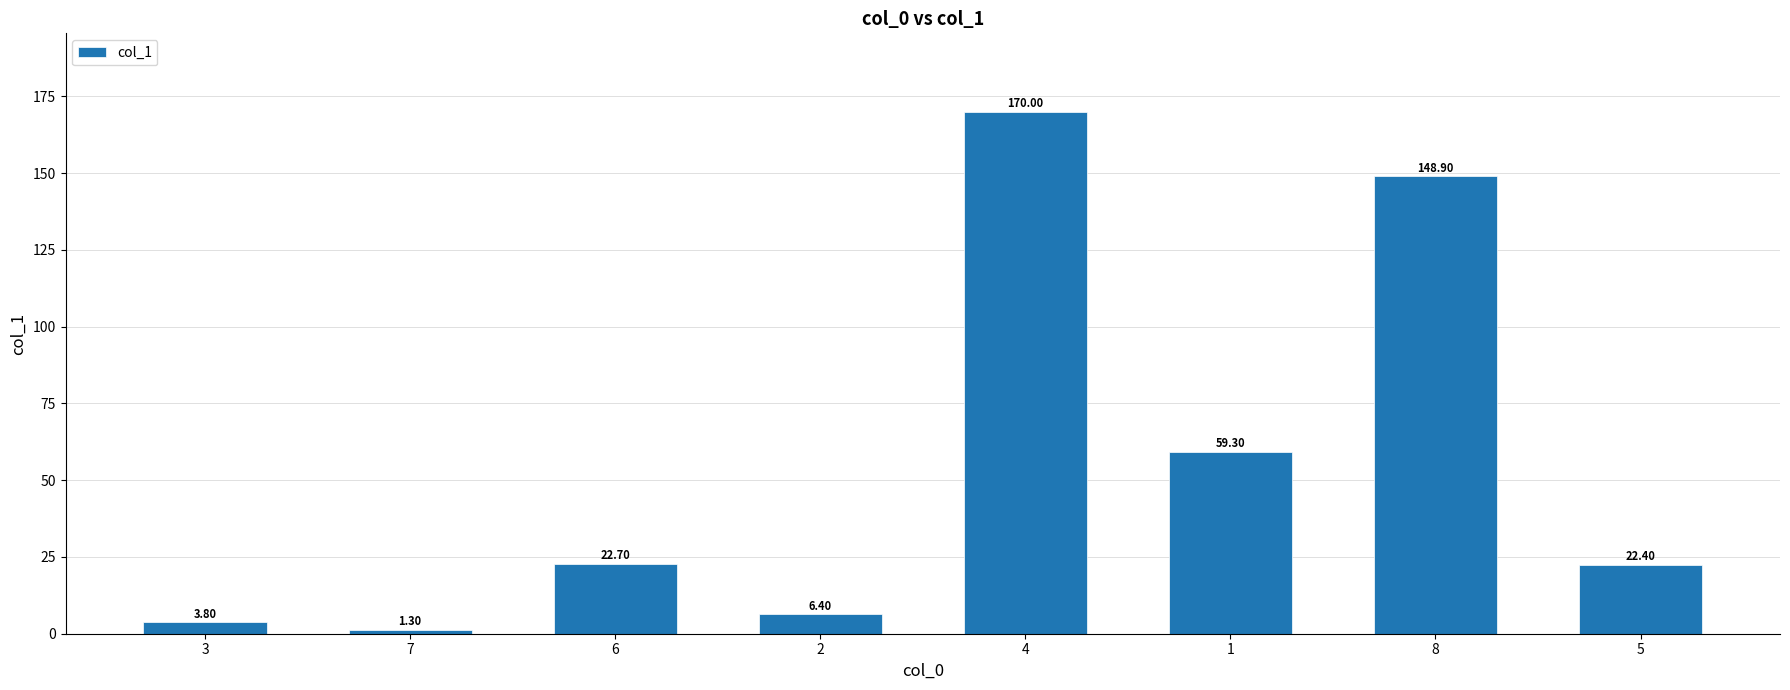

Rank the categories by value from lowest to highest.

7, 3, 2, 5, 6, 1, 8, 4